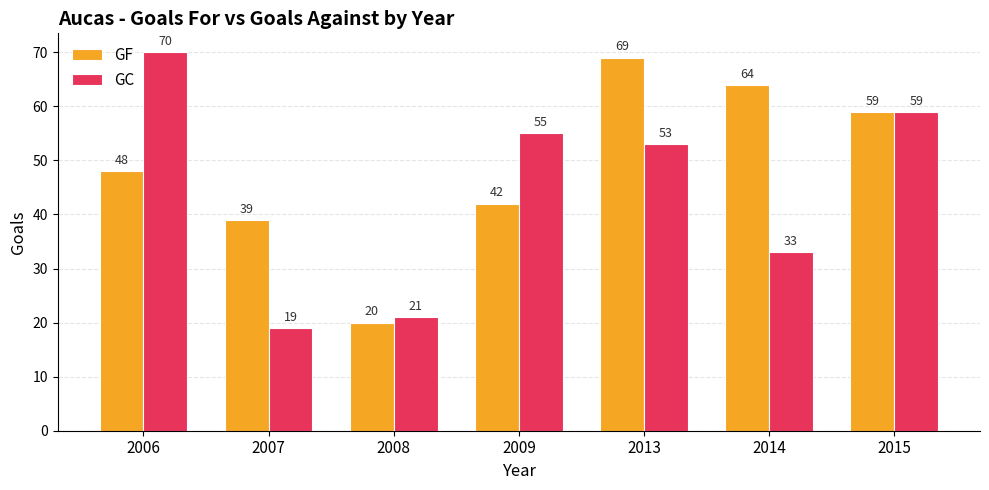

What is the highest value of the GF series?

69